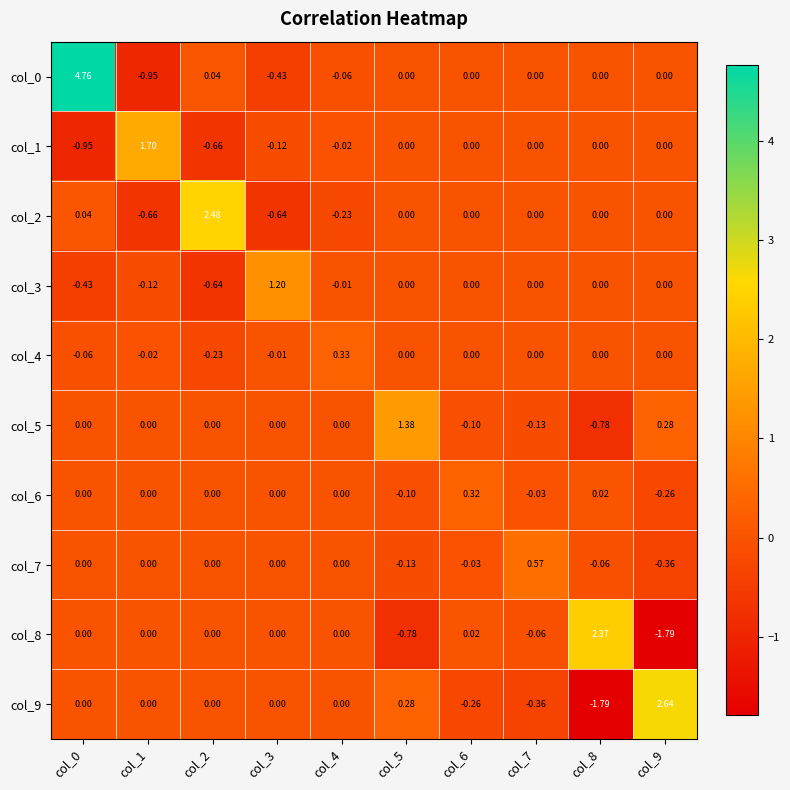

Count the number of categories in the chart.

10